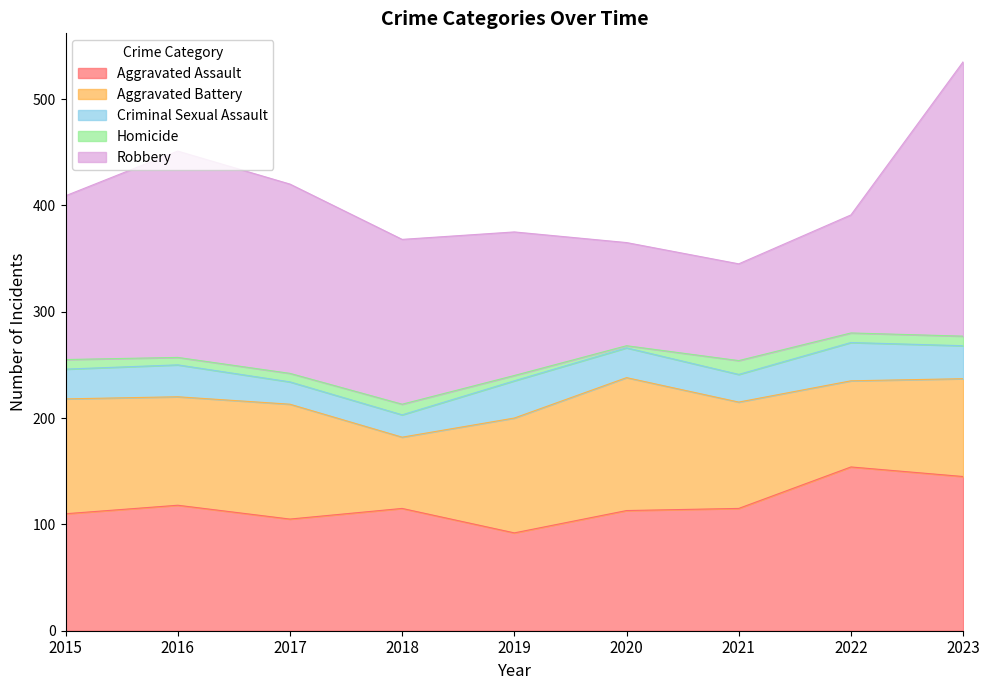

What are all the series names shown in the legend?

Aggravated Assault, Aggravated Battery, Criminal Sexual Assault, Homicide, Robbery